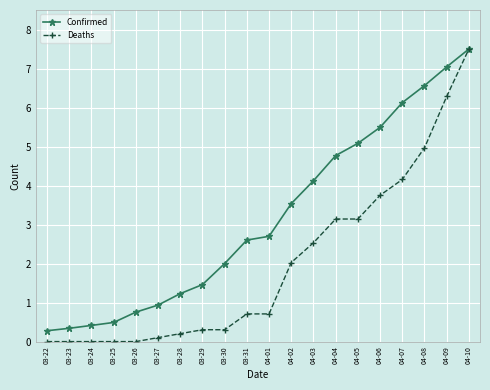

Which series has the widest spread of values?

Deaths